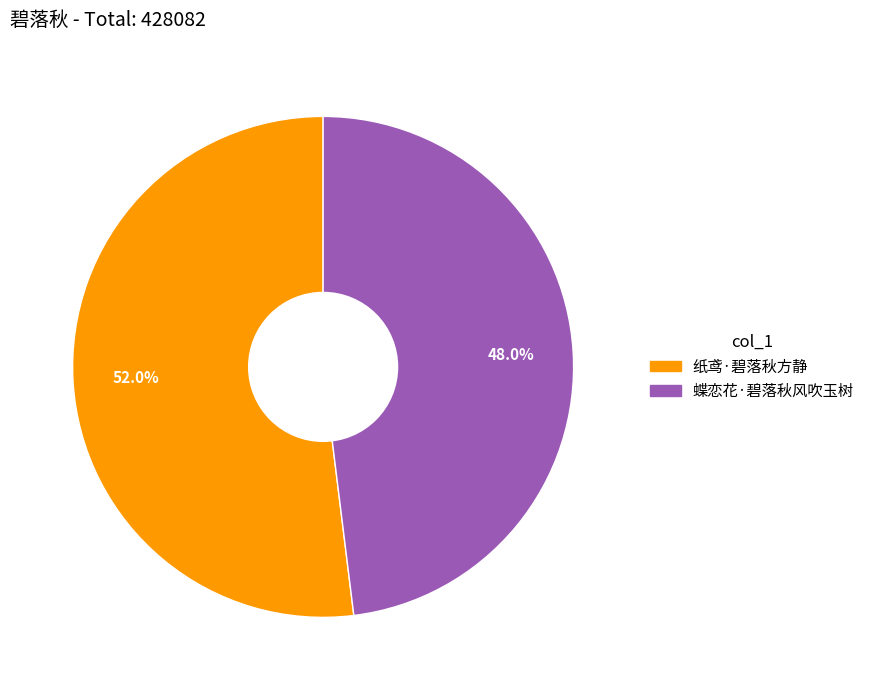

Is it true that 纸鸢·碧落秋方静 is 52% of the pie?

True